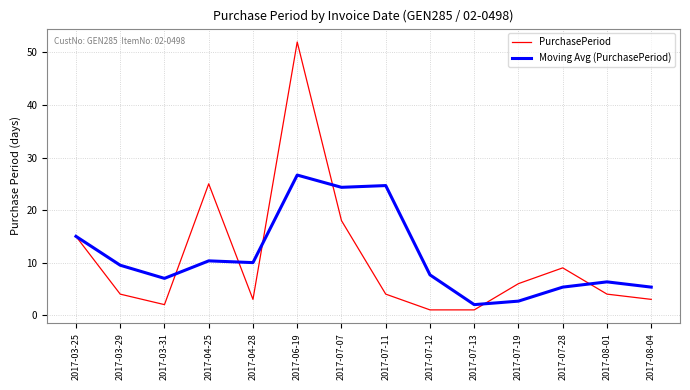

What position from the right is 2017-03-29?

13